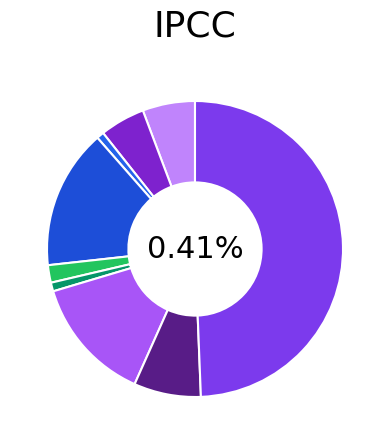

Combined, what portion of the pie is Robbery and Aggravated Assault?

13.1%